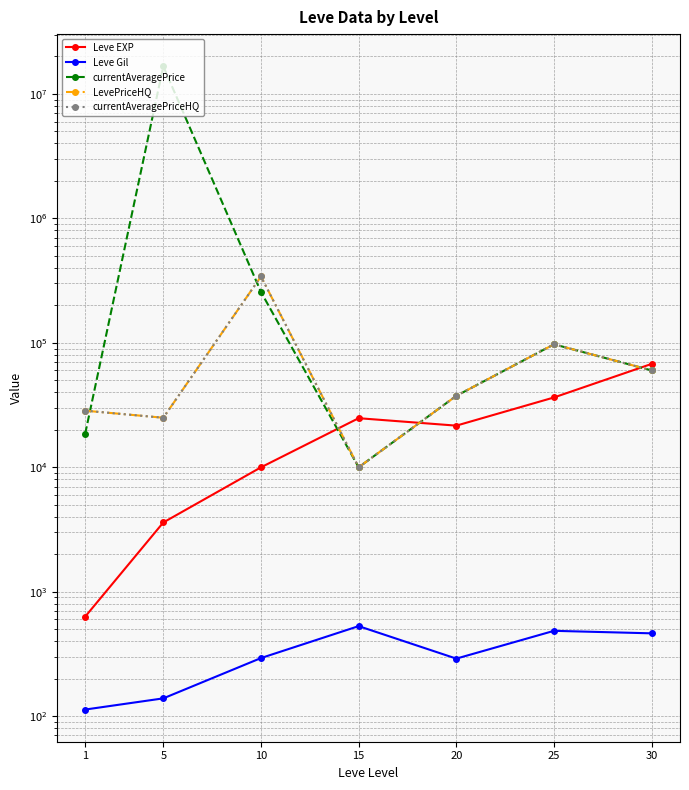

Reading left to right, transcribe all the data shown in this chart.

Leve EXP: 1=630	5=3600	10=9990	15=24790	20=21600	25=36390	30=67730
Leve Gil: 1=113	5=139	10=293	15=529	20=290	25=485	30=463
currentAveragePrice: 1=18558	5=16678333	10=256036	15=9997	20=37490	25=97290	30=60000
LevePriceHQ: 1=28496	5=25000	10=341331	15=9997	20=37490	25=97290	30=60000
currentAveragePriceHQ: 1=28496	5=25000	10=341331	15=9997	20=37490	25=97290	30=60000